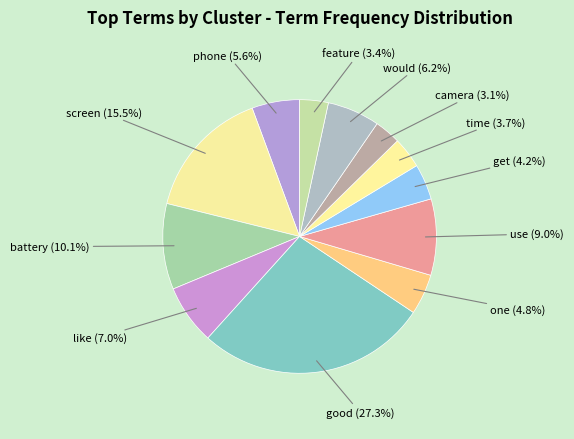

Does feature account for over 50% of the chart?

No